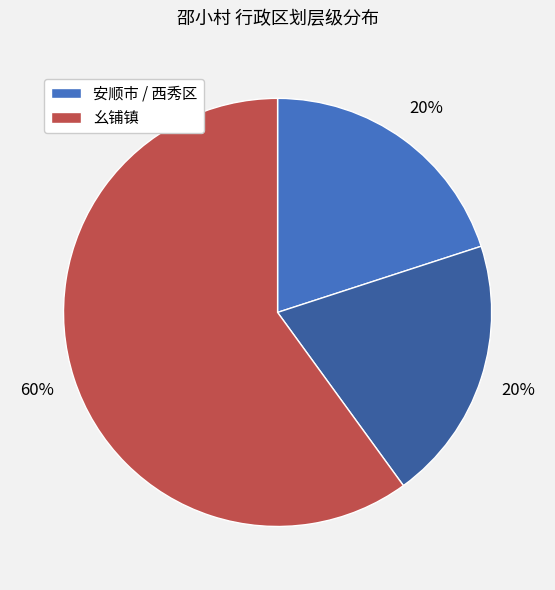

How many slices are in this pie chart?

3